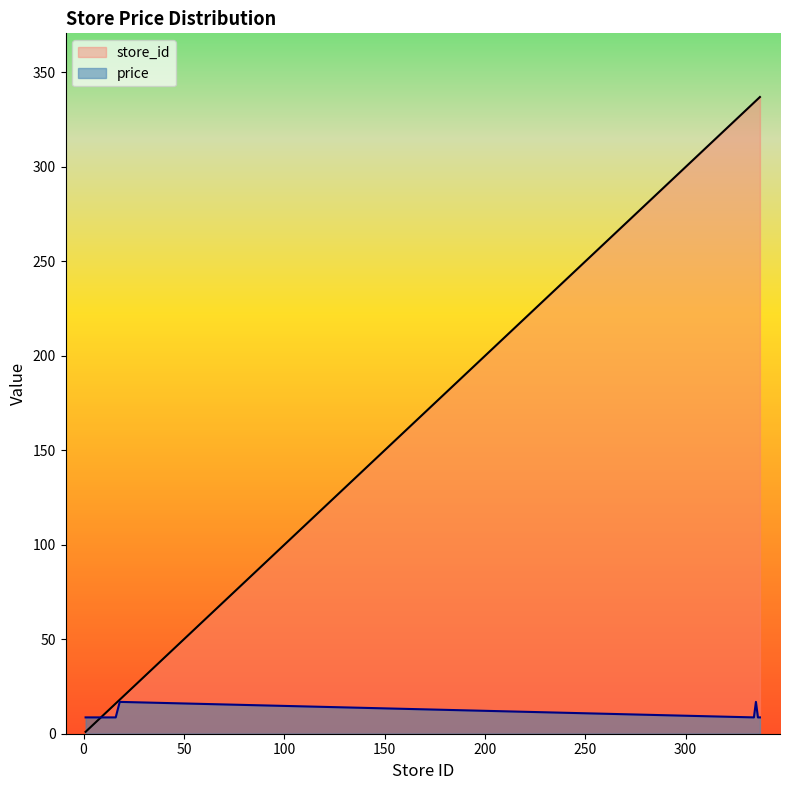

Reading right to left, transcribe all the data shown in this chart.

store_id: 337=337.0	336=336.0	335=335.0	334=334.0	18=18.0	16=16.0	15=15.0	13=13.0	12=12.0	10=10.0	9=9.0	8=8.0	7=7.0	6=6.0	5=5.0	3=3.0	1=1.0
price: 337=8.6	336=8.6	335=16.9	334=8.6	18=16.9	16=8.6	15=8.6	13=8.6	12=8.6	10=8.6	9=8.6	8=8.6	7=8.6	6=8.6	5=8.6	3=8.6	1=8.6